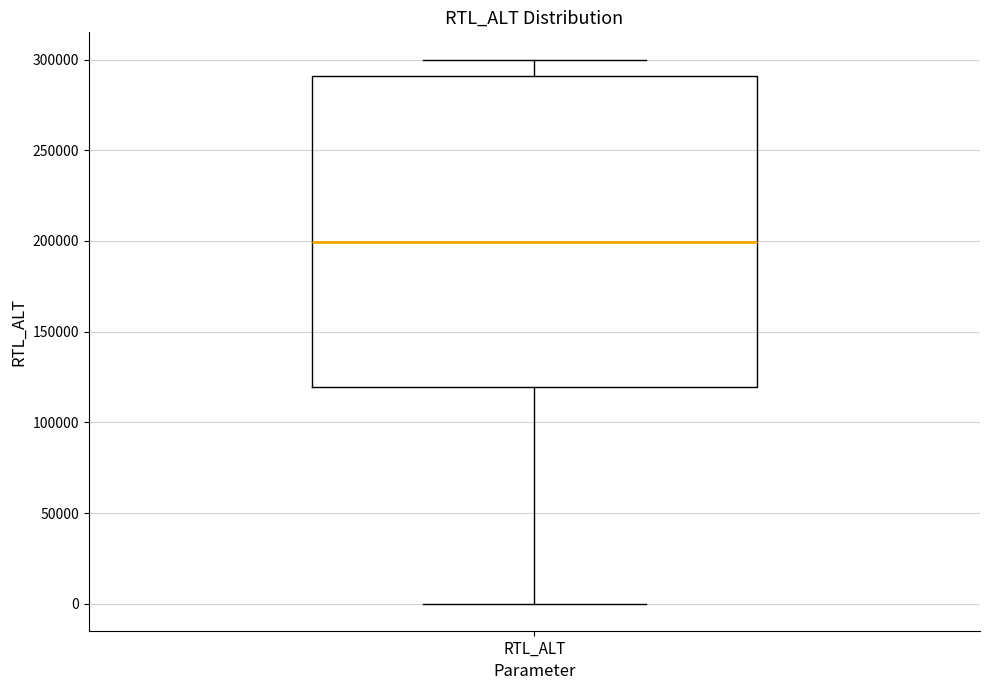

Where does the upper whisker of the box for RTL_ALT end on the y-axis? The values are not printed on the chart, so give them approximately, as read against the axis.

300000